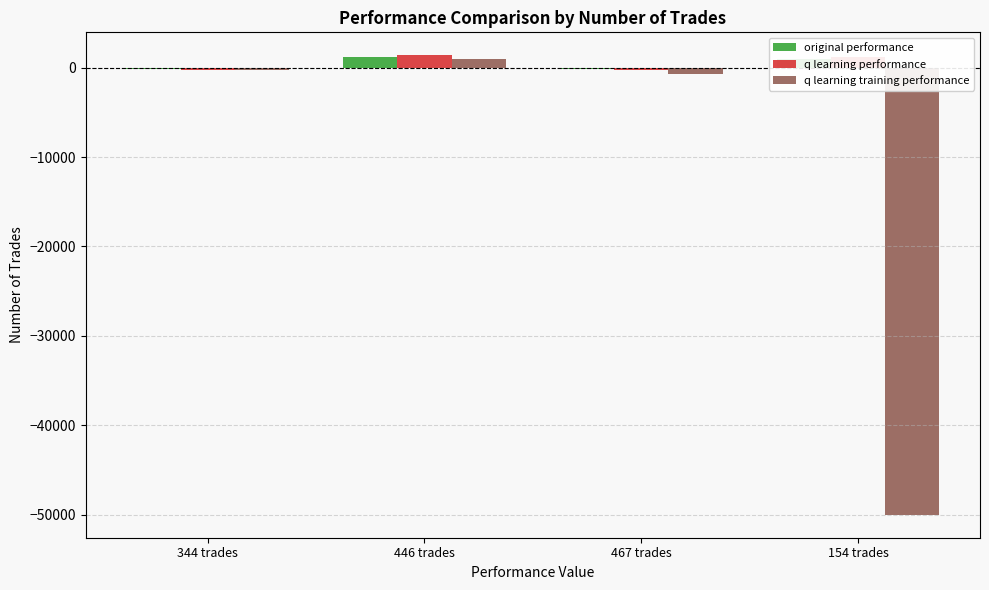

Count the number of data series in this chart.

3